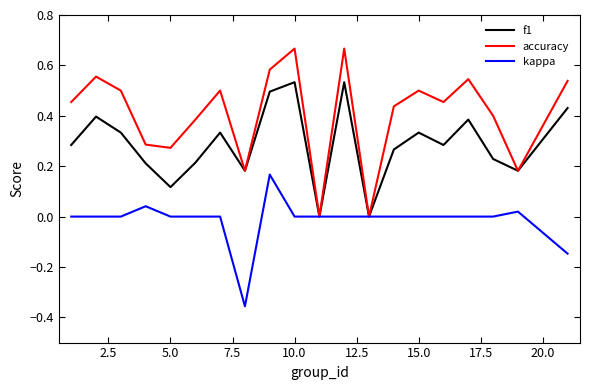

Which series has the widest spread of values?

accuracy